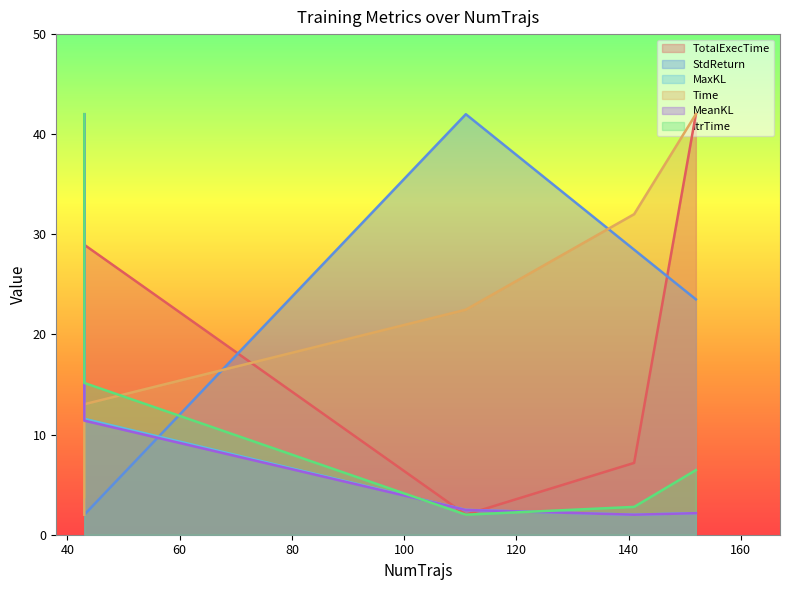

Which has a higher value, 111 or 43?

43